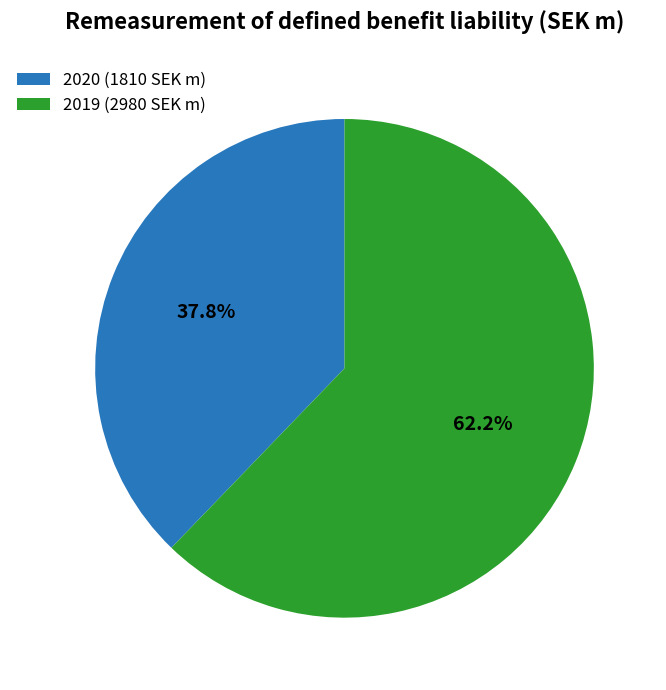

Between 2019 and 2020, which is larger?

2019